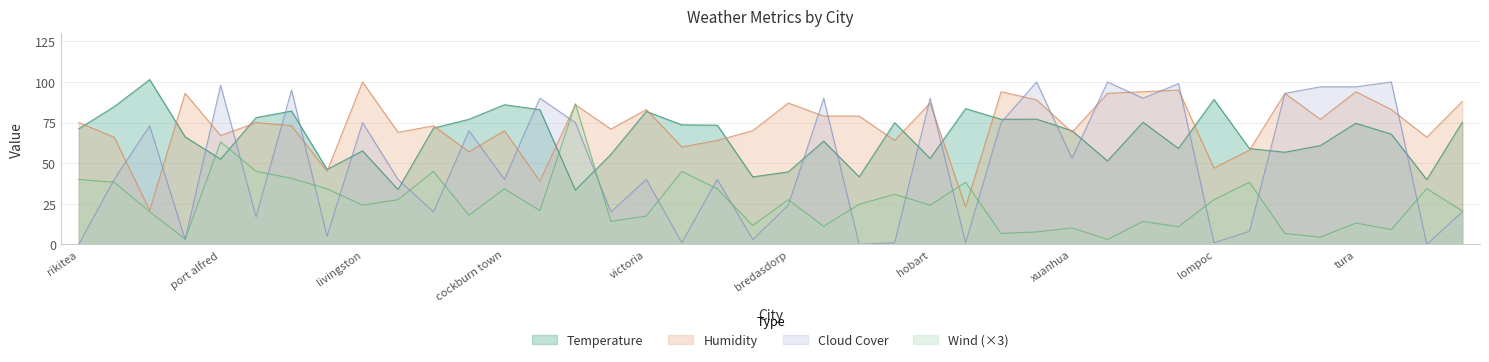

What are all the series names shown in the legend?

Temperature, Humidity, Cloud Cover, Wind (×3)